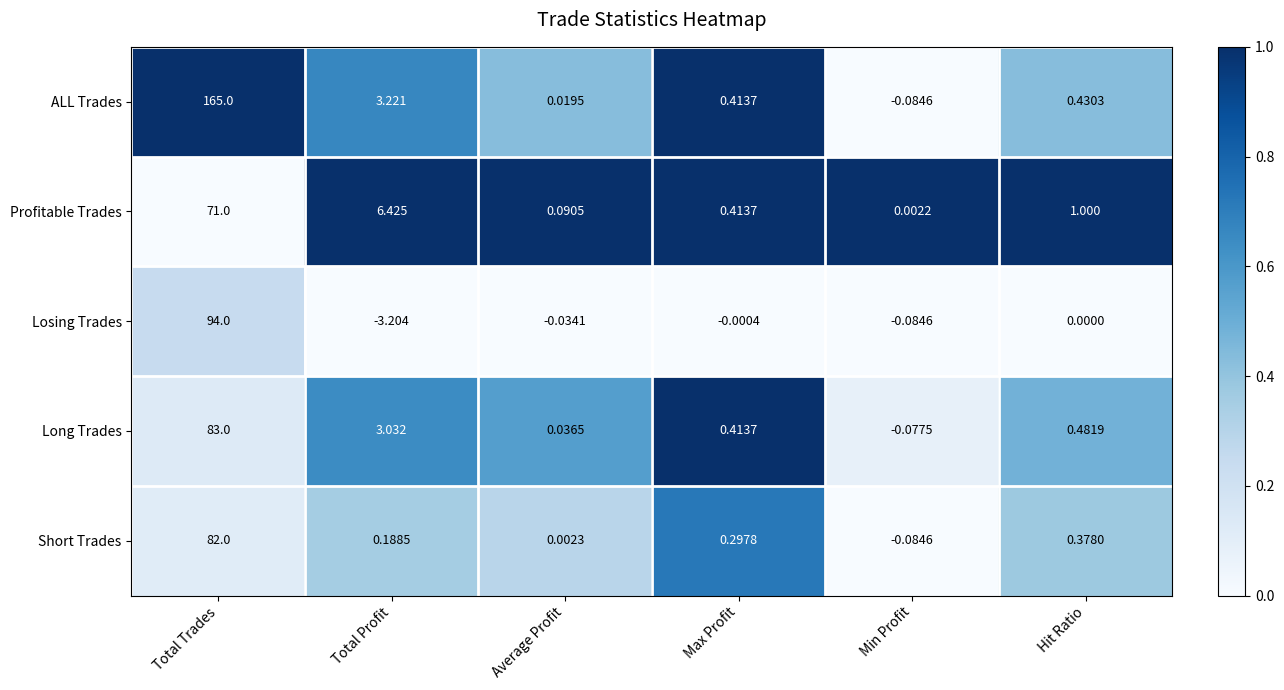

At which category does the chart reach its peak across all series?

Total Trades